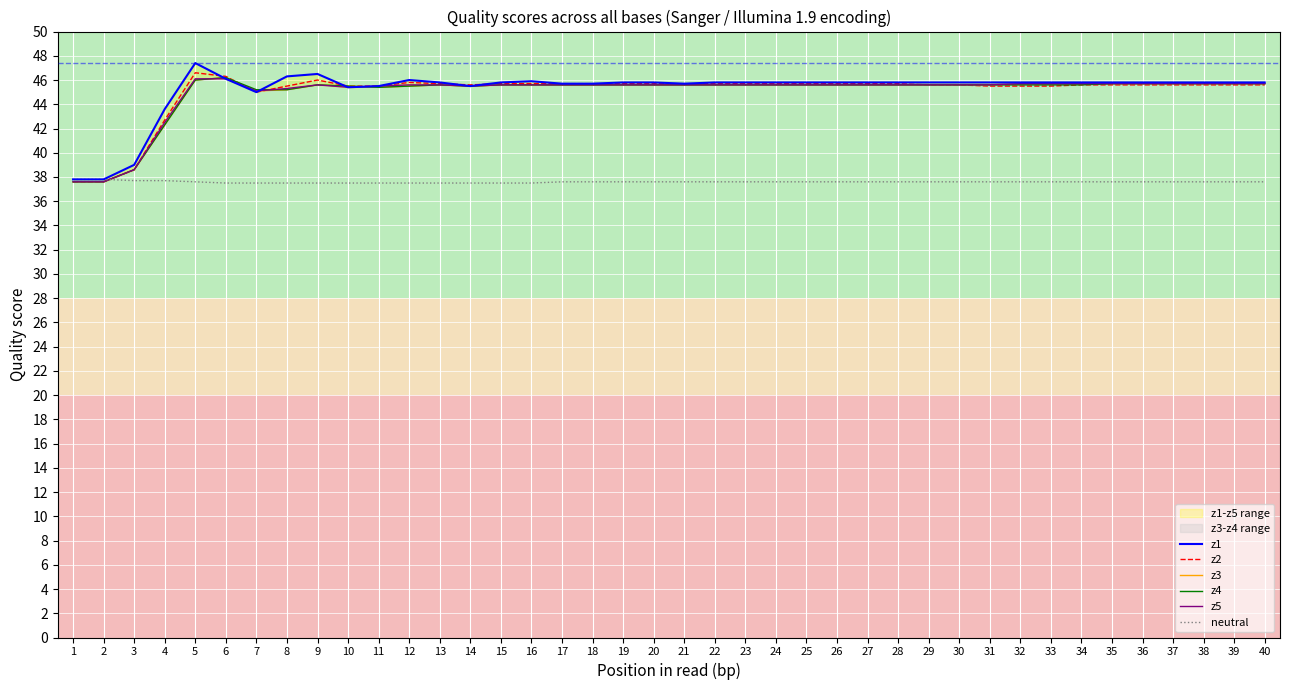

What is the difference between the highest and lowest values at 11?

8.0